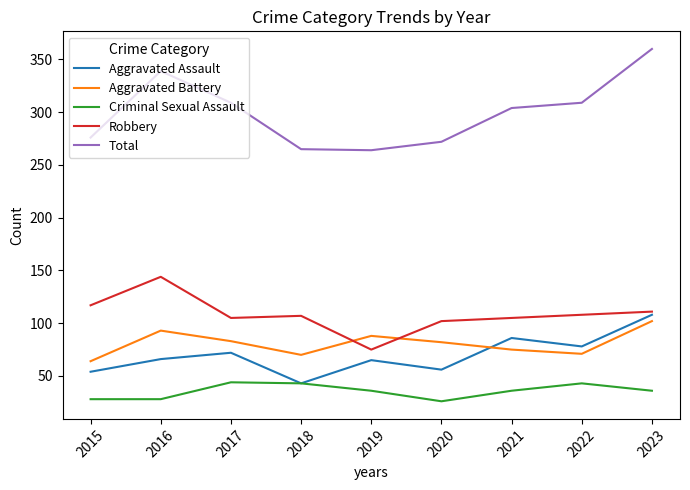

What is the difference between the maximum and second lowest values in the Aggravated Assault series?

54